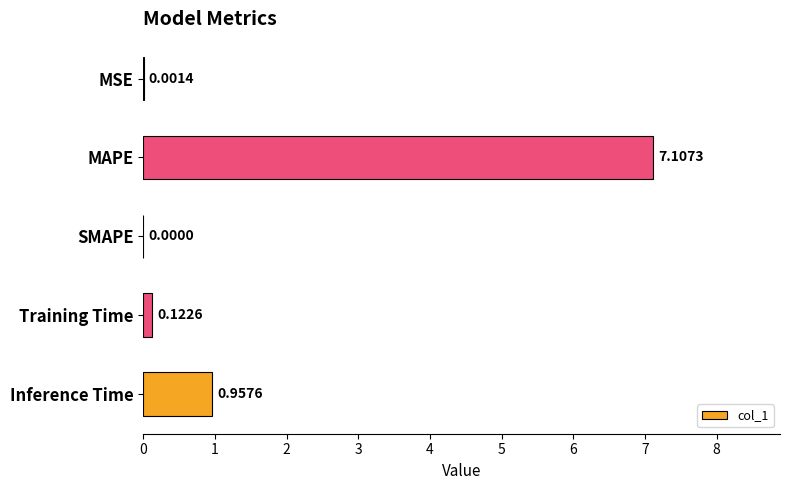

What is the sum of the values at Training Time and MAPE?

7.2